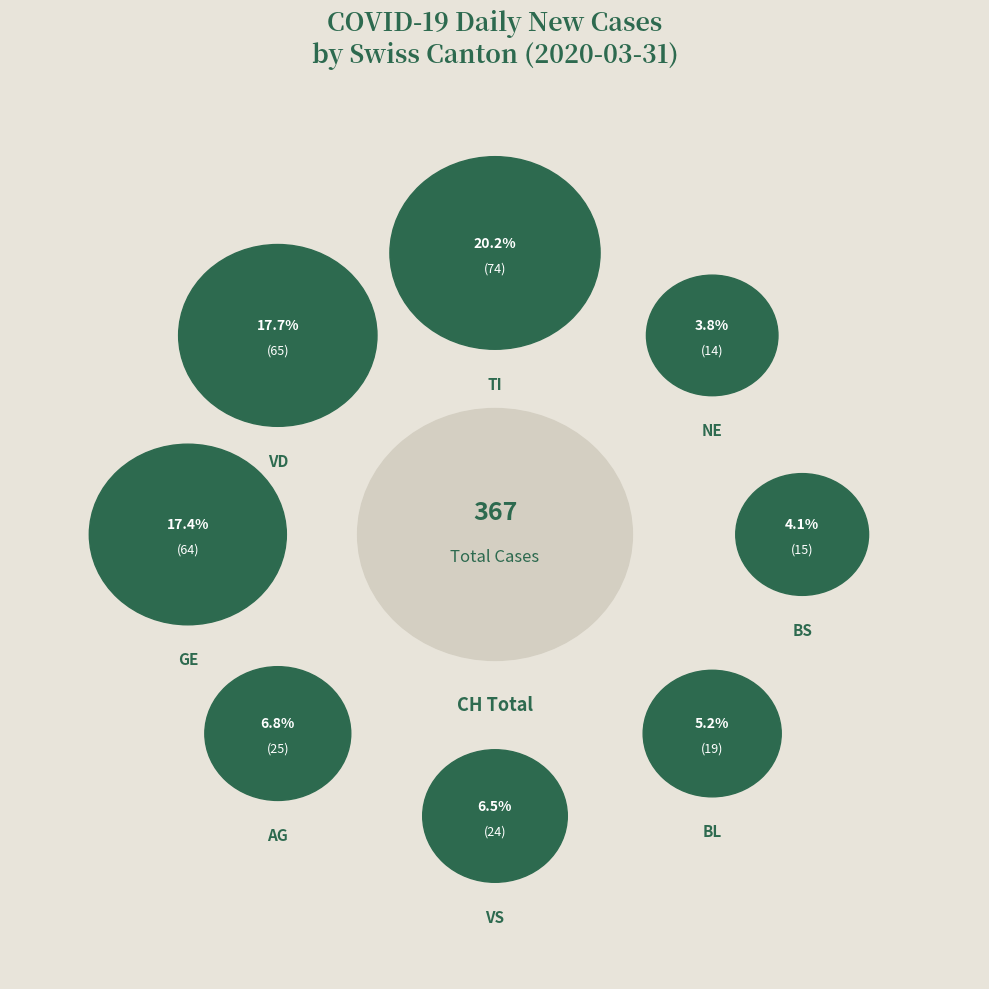

Is there any slice that represents more than half of the pie?

No